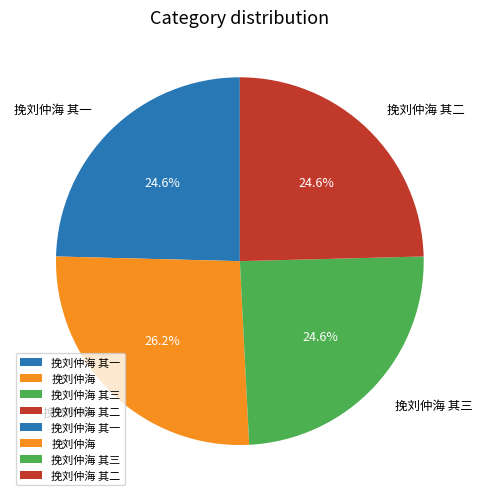

Is it true that 挽刘仲海 其二 is 39% of the pie?

False